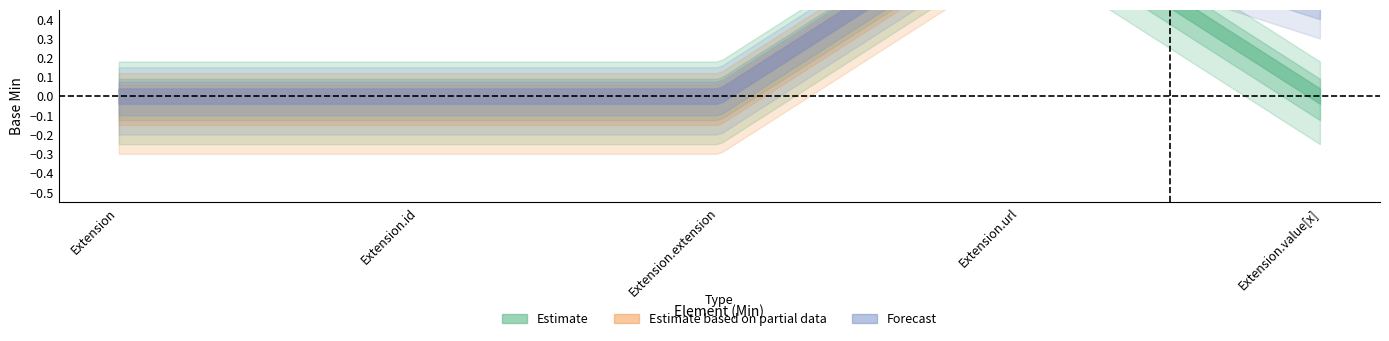

List the series in order of their peak value, highest first.

Estimate, Estimate based on partial data, Forecast